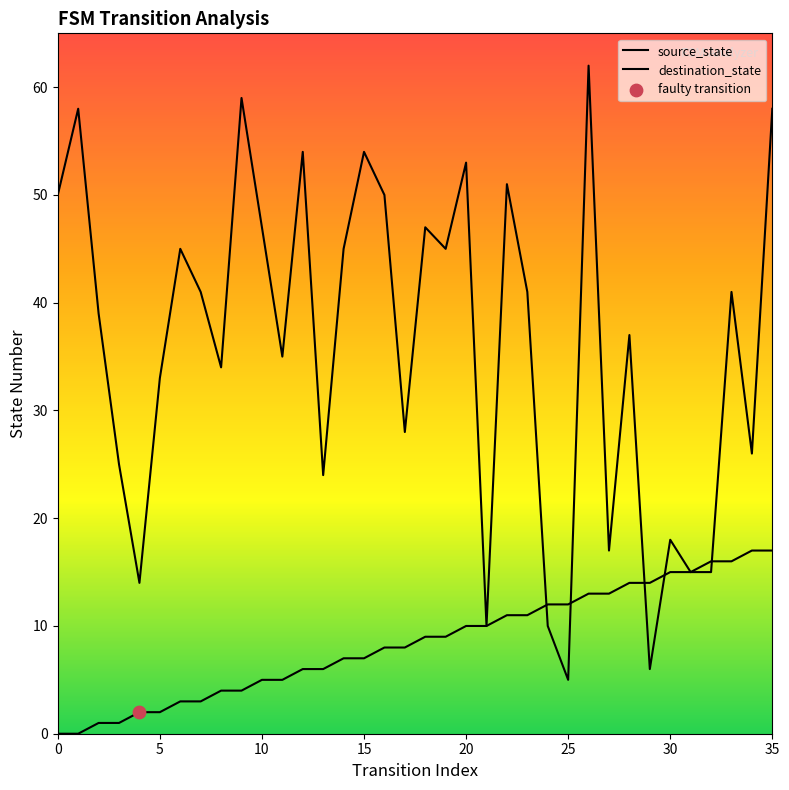

At which category is the sum across all series the highest?

26